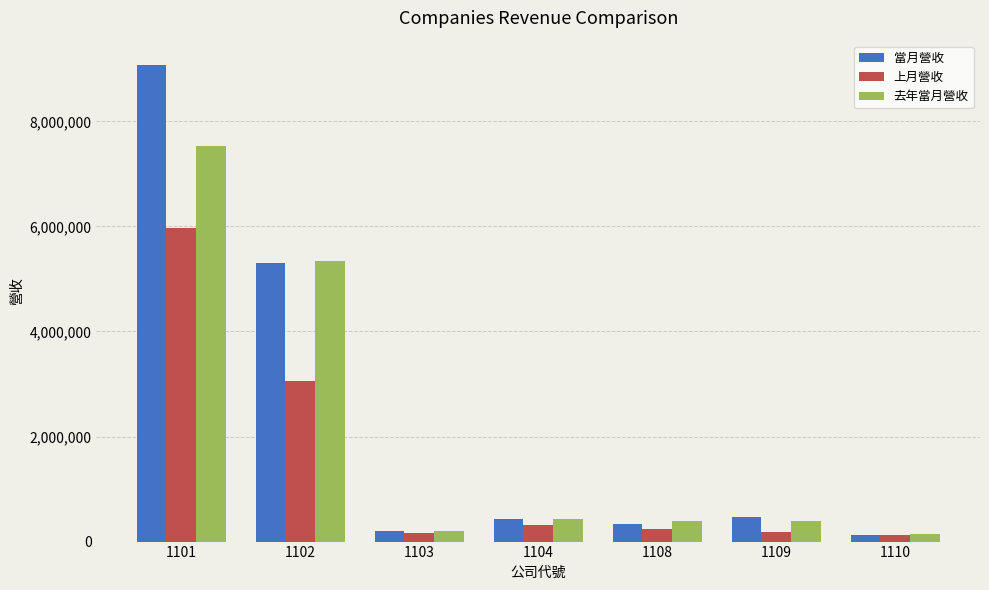

What is the minimum value shown in the chart?

115850